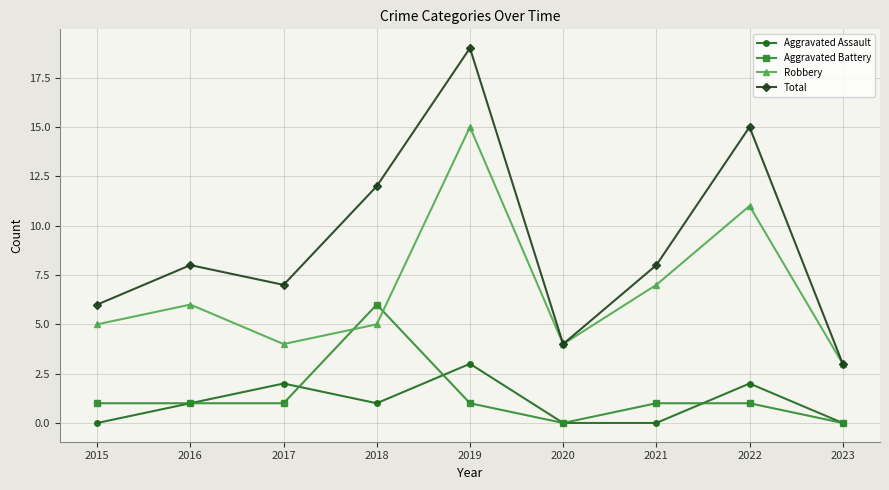

What is the spread (max minus min) of values at 2017?

6